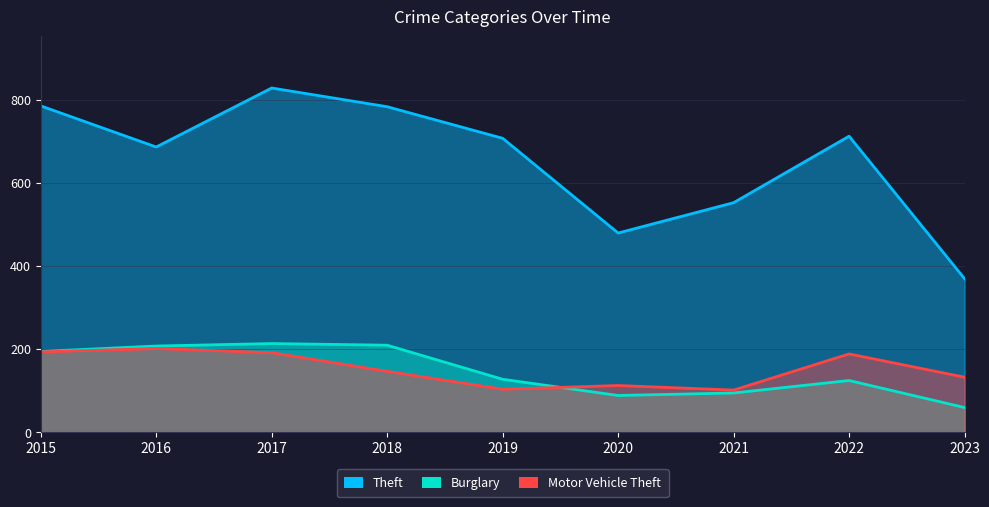

Where is the first local maximum for Motor Vehicle Theft?

2016